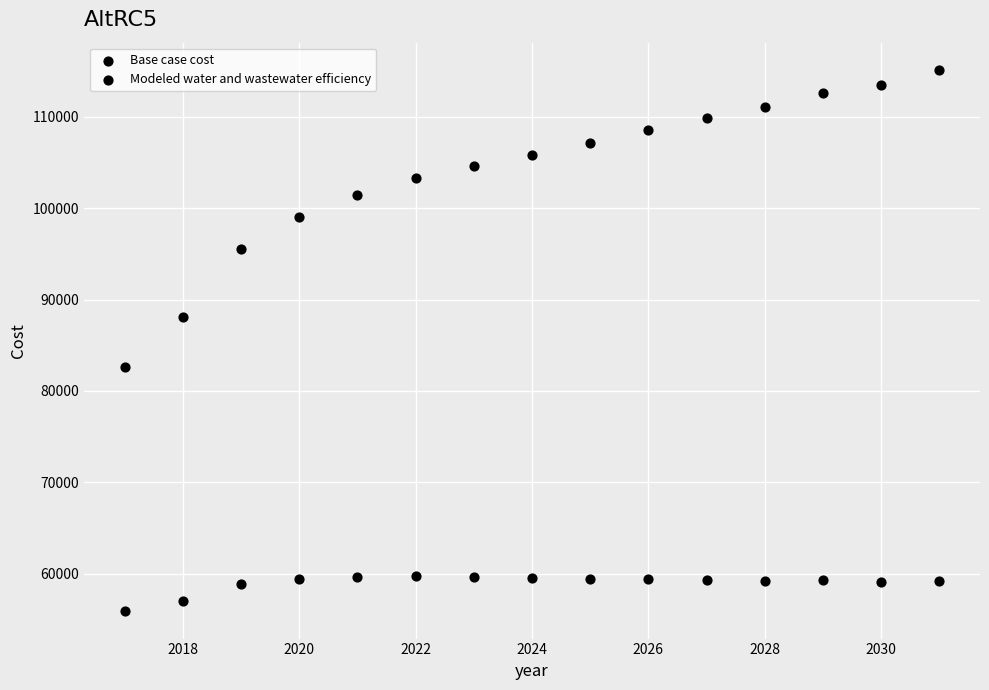

How many points are shown in the scatter plot?

30